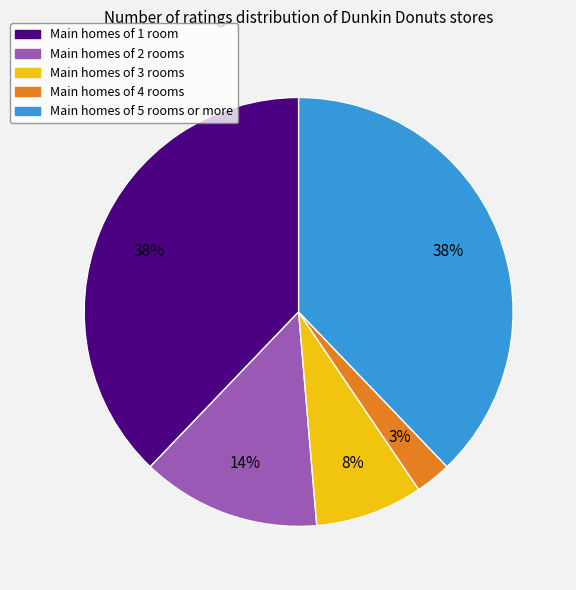

To the nearest percent, what is the difference between the largest and smallest slice percentages?

35%